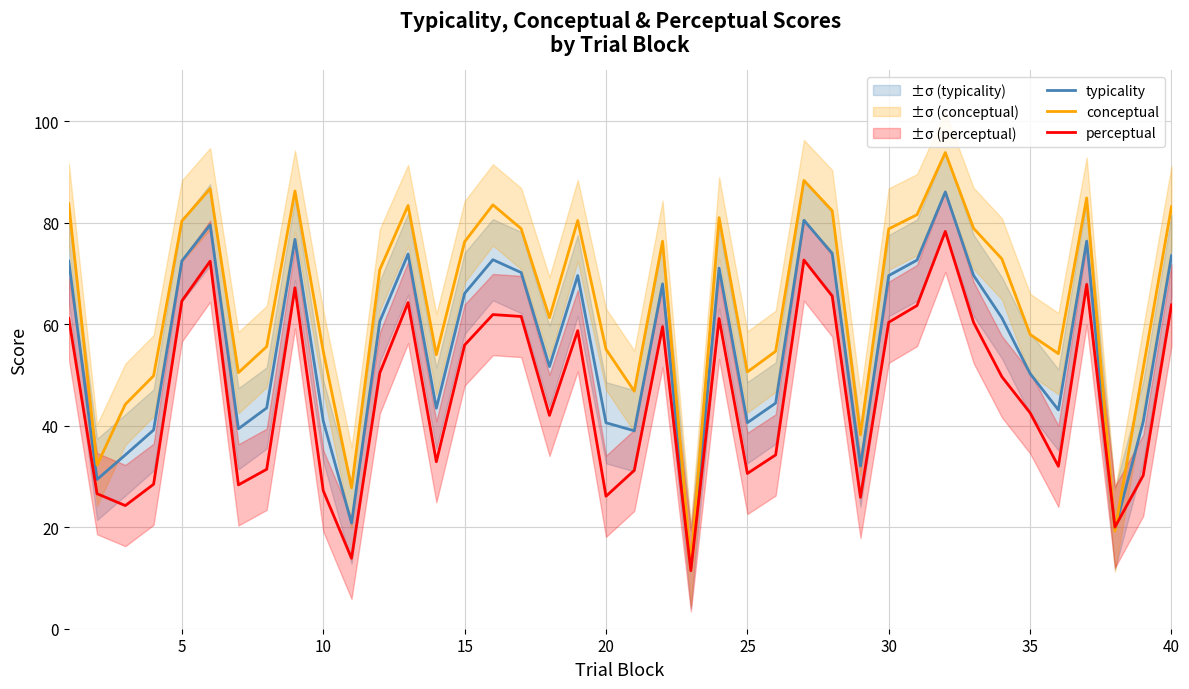

Which series ends up on top after the final intersection of perceptual and conceptual?

conceptual